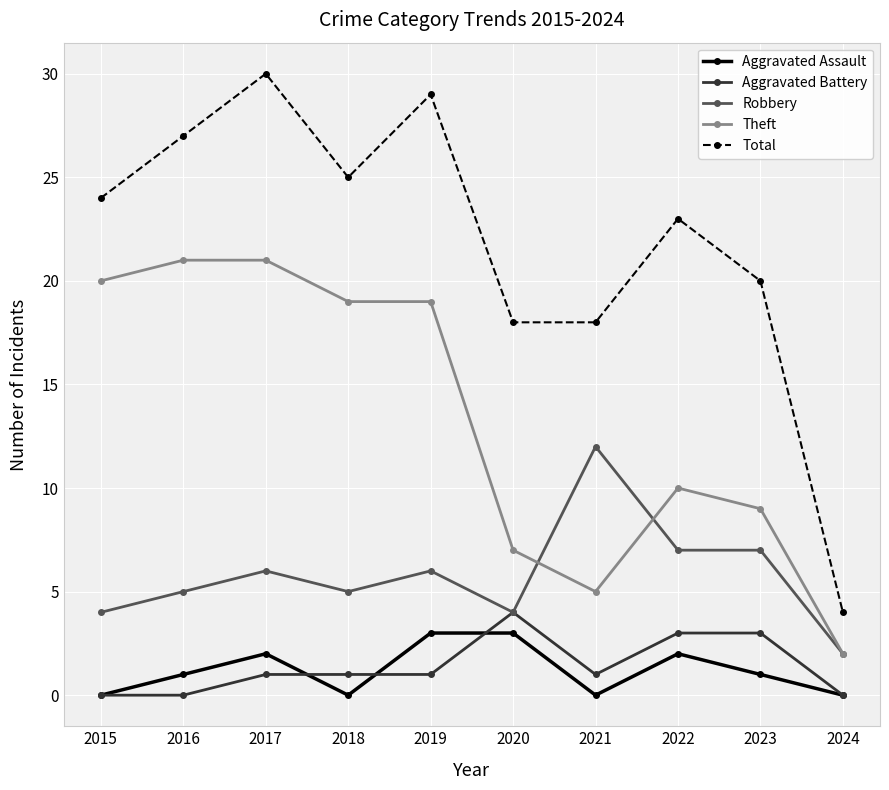

Reading left to right, transcribe all the data shown in this chart.

Aggravated Assault: 0	1	2	0	3	3	0	2	1	0
Aggravated Battery: 0	0	1	1	1	4	1	3	3	0
Robbery: 4	5	6	5	6	4	12	7	7	2
Theft: 20	21	21	19	19	7	5	10	9	2
Total: 24	27	30	25	29	18	18	23	20	4